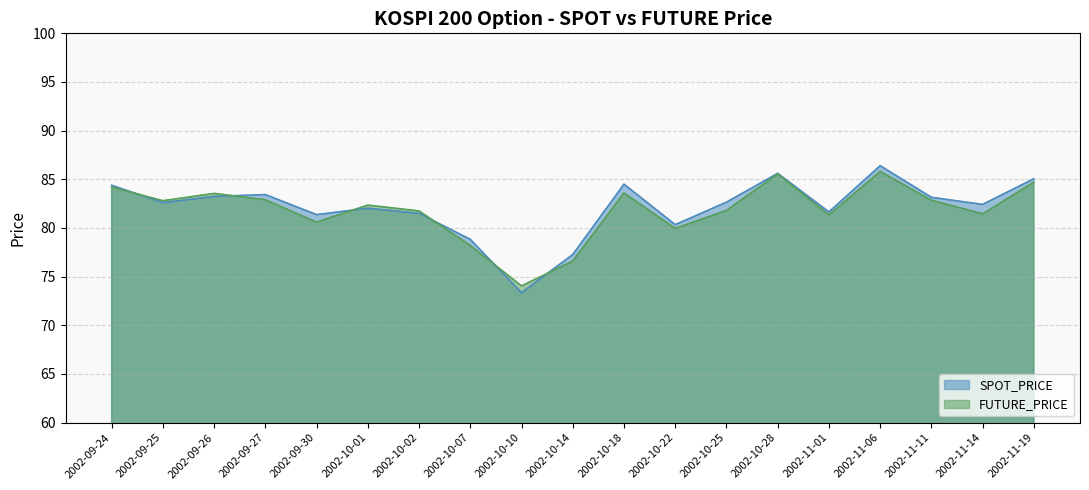

At which label is SPOT_PRICE closest to 79?

2002-10-07